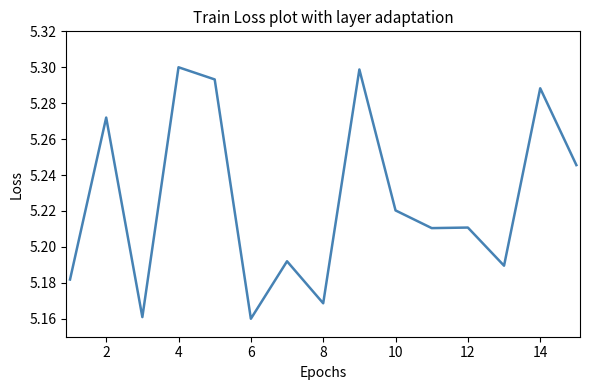

How many lines are shown in the chart?

1